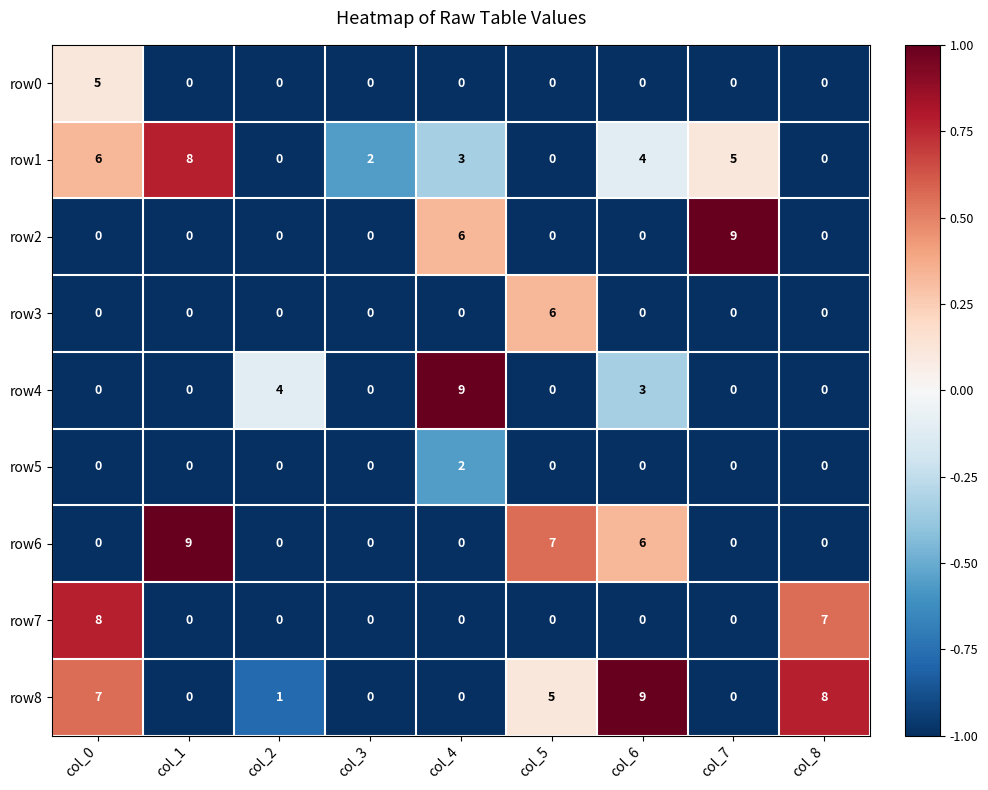

What is the highest value of the row6 series?

9